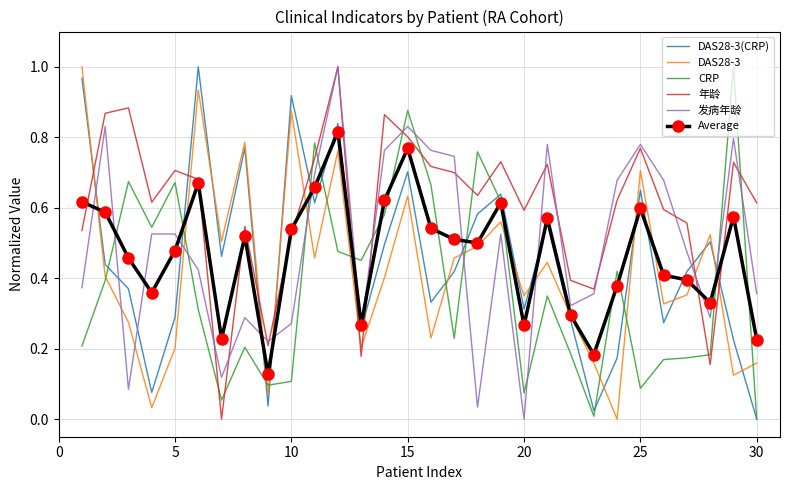

What is the sum of all 发病年龄 values?

14.8